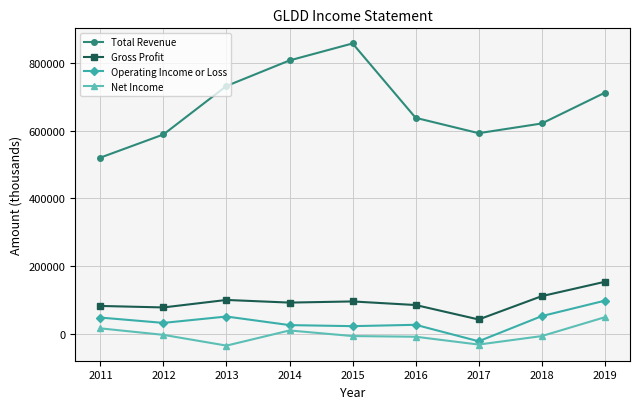

True or false: Net Income and Total Revenue intersect in this chart.

False